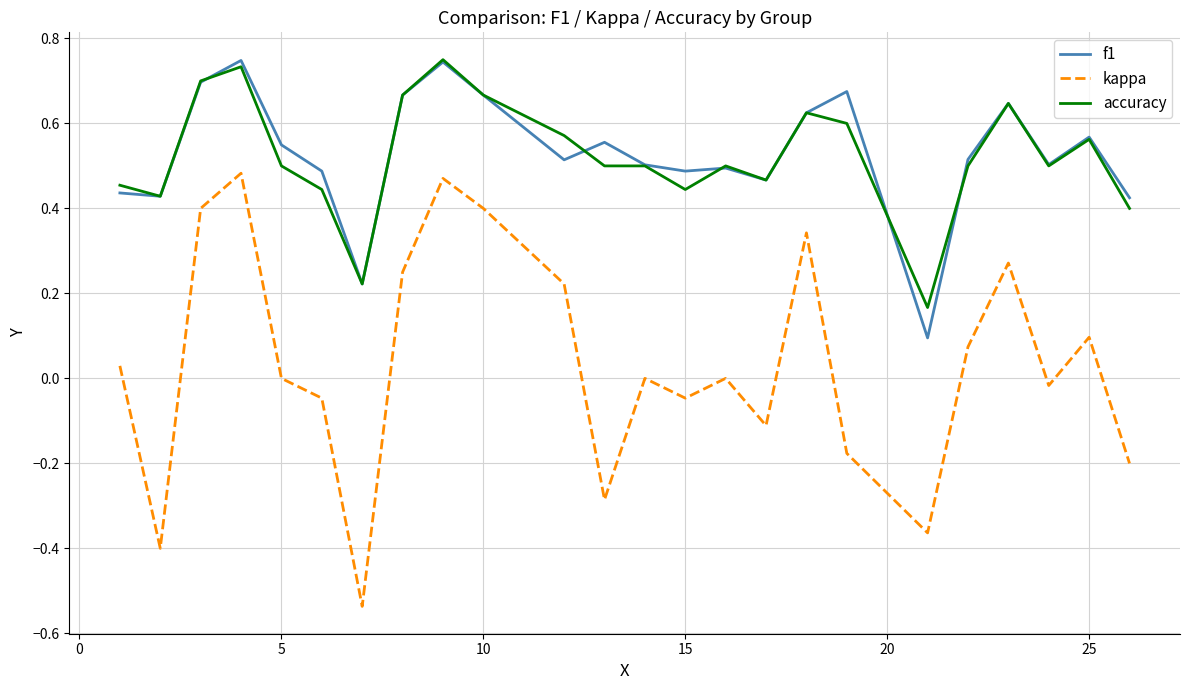

True or false: accuracy and kappa intersect in this chart.

False